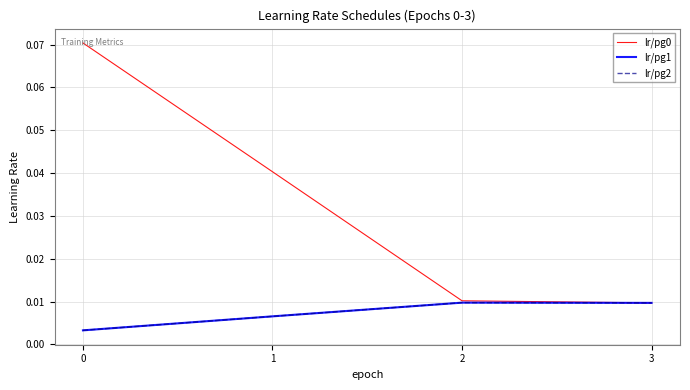

At which label is lr/pg0 closest to 0?

3